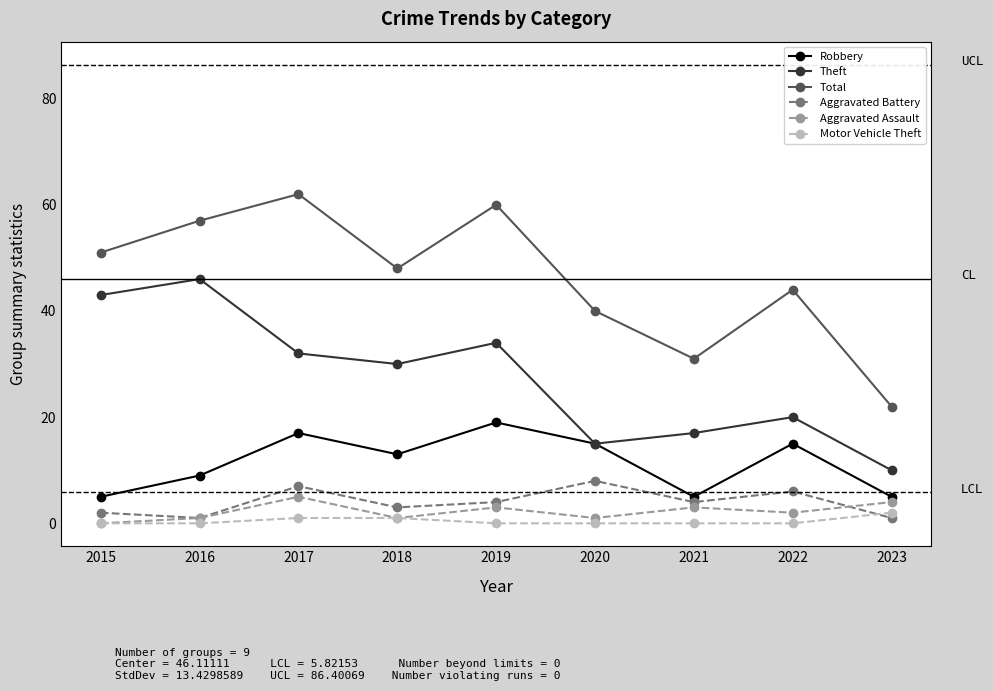

What are all the series names shown in the legend?

Robbery, Theft, Total, Aggravated Battery, Aggravated Assault, Motor Vehicle Theft